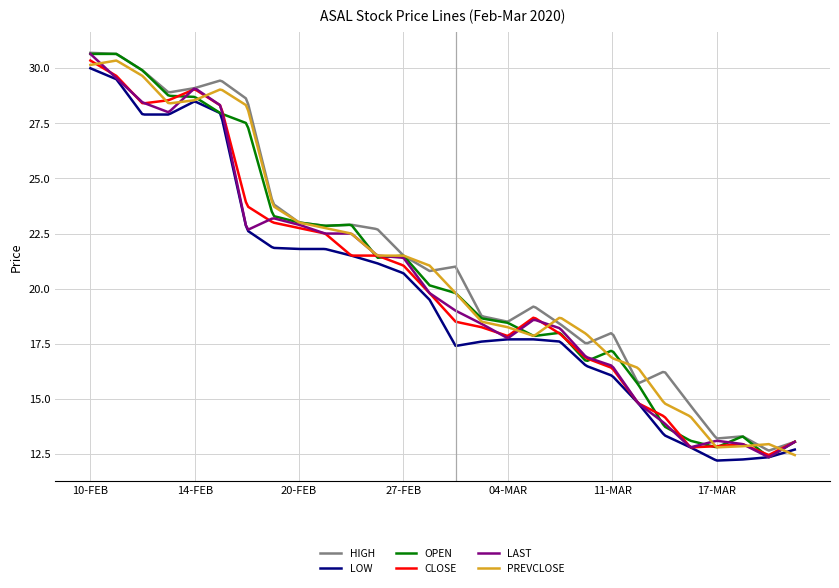

True or false: HIGH has more than 1 points higher than both neighbors.

True